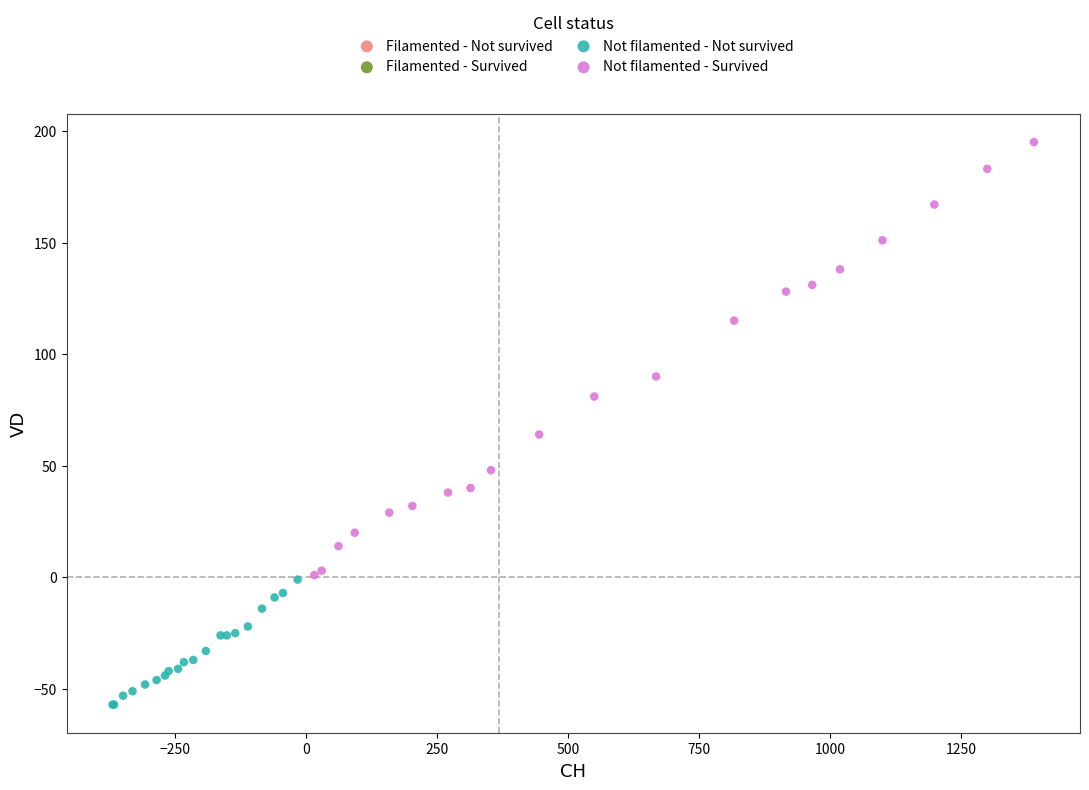

Which series contains the lowest Y value?

Not filamented - Not survived